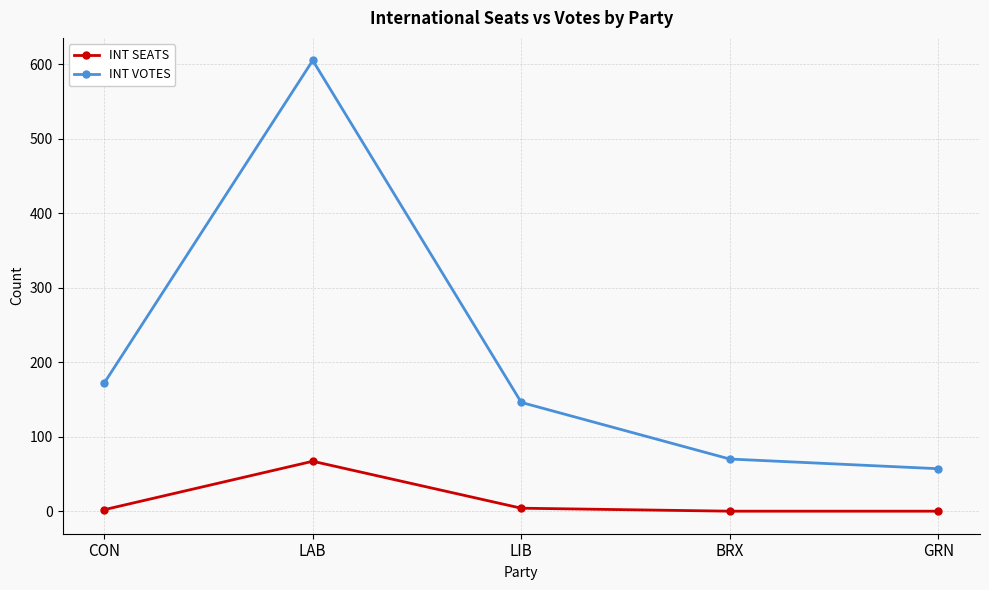

True or false: INT VOTES and INT SEATS intersect in this chart.

False